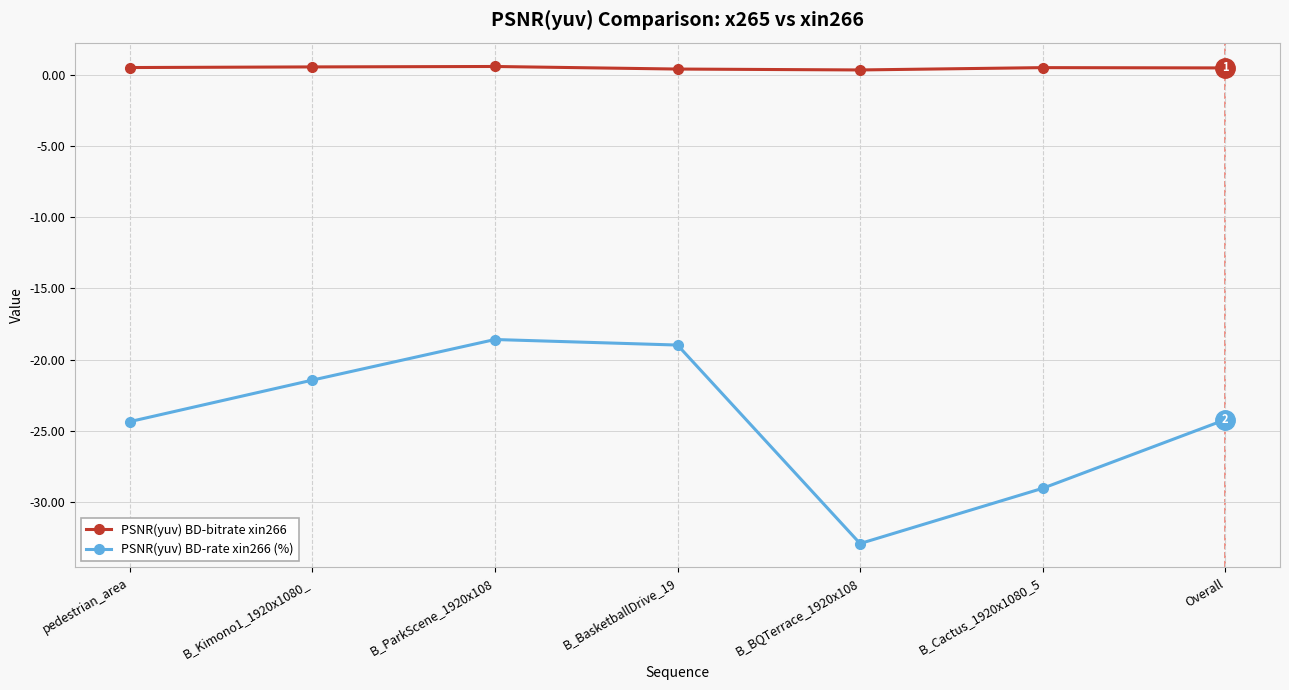

At which label does PSNR(yuv) BD-rate xin266 (%) first exceed -24?

B_Kimono1_1920x1080_